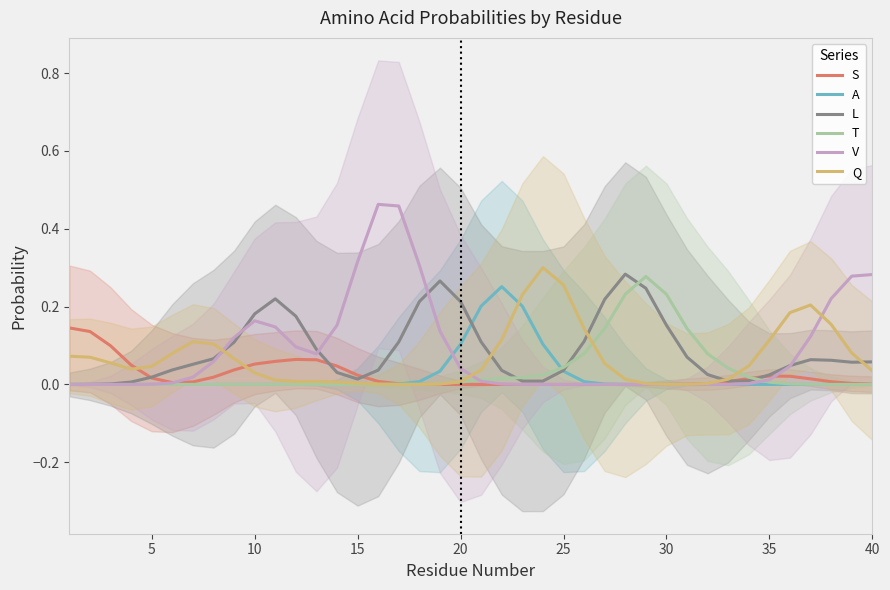

Is it true that Q equals 0.0 at 21?

False